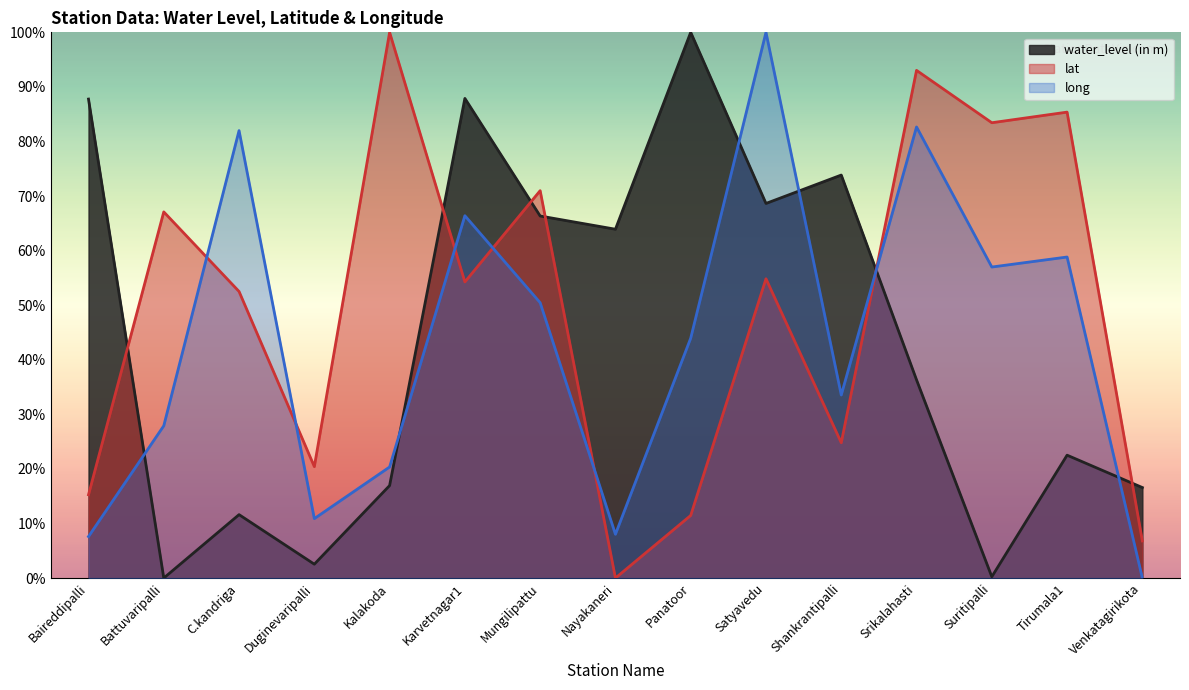

At which category is the sum across all series the highest?

Satyavedu